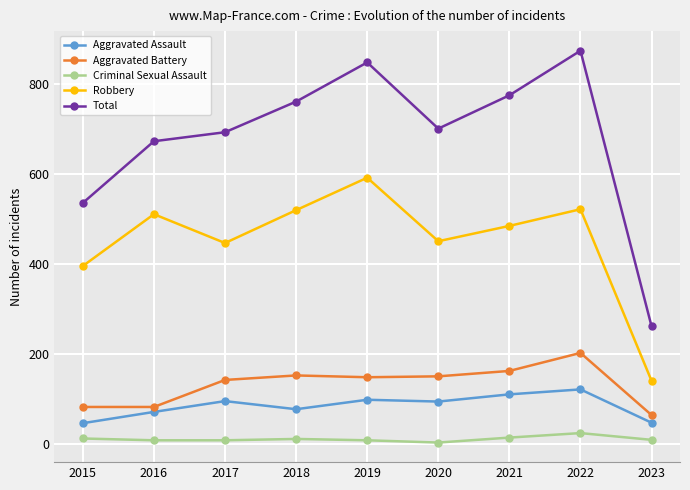

What is the value of the Aggravated Battery point at the 6th from the left?

150